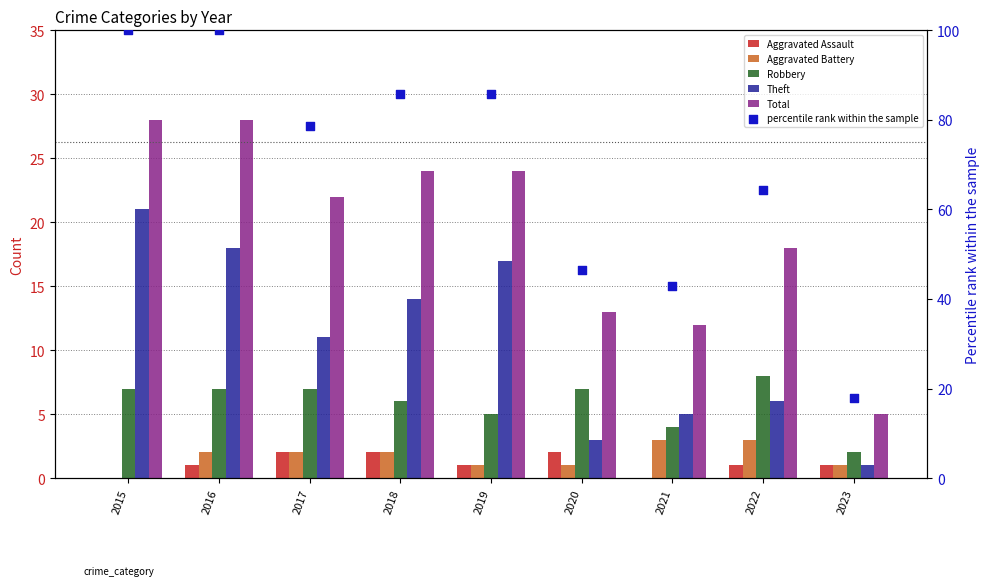

At which category is the sum across all series the highest?

2015